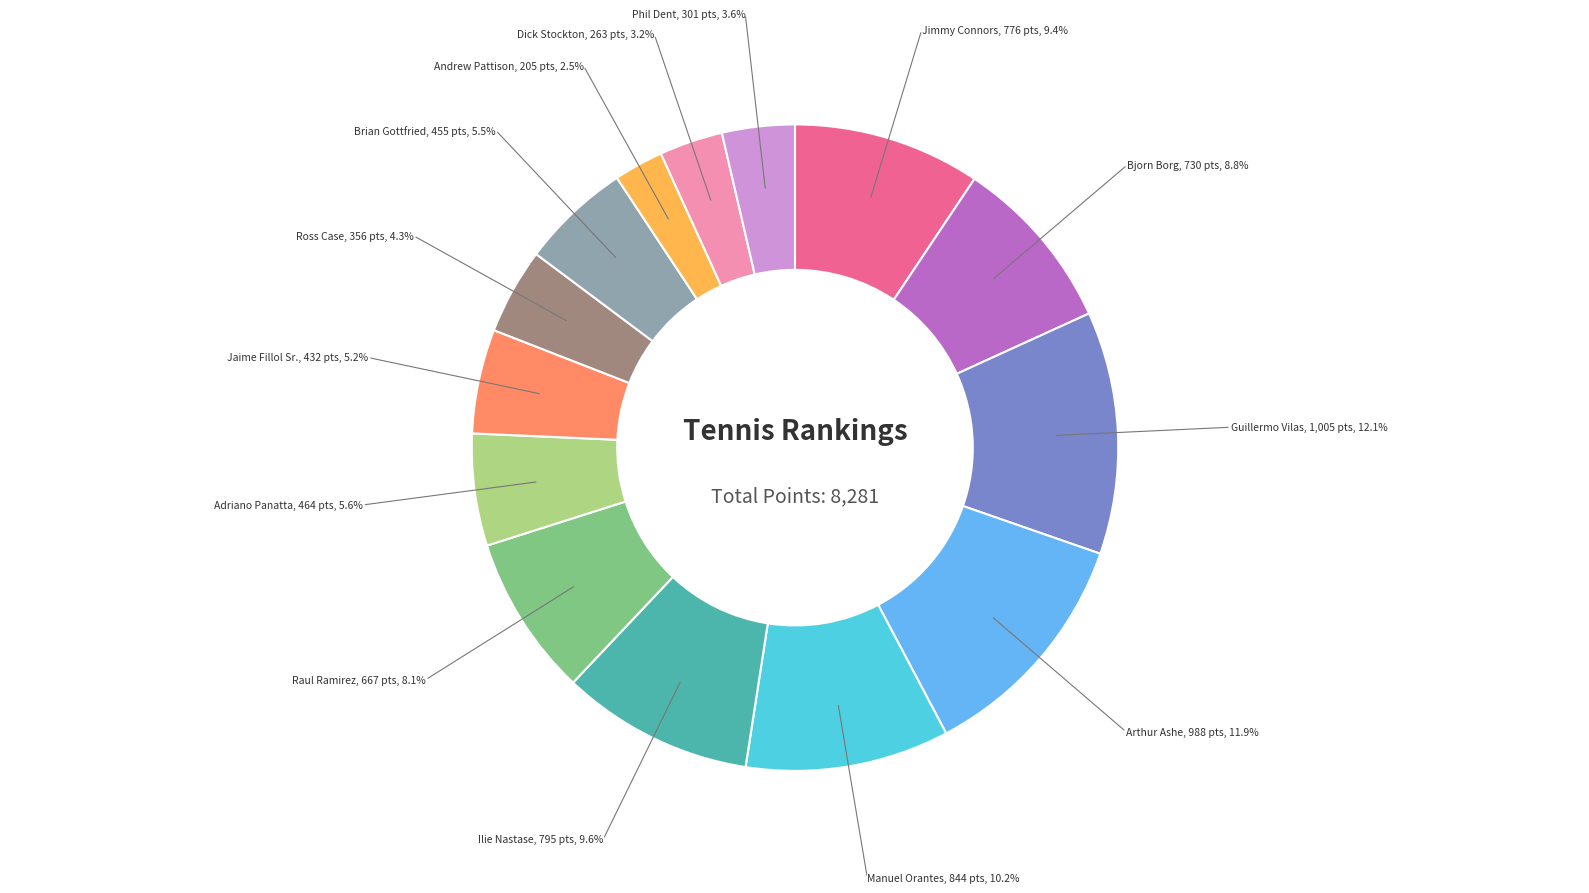

Which has a higher value, Jaime Fillol Sr. or Dick Stockton?

Jaime Fillol Sr.